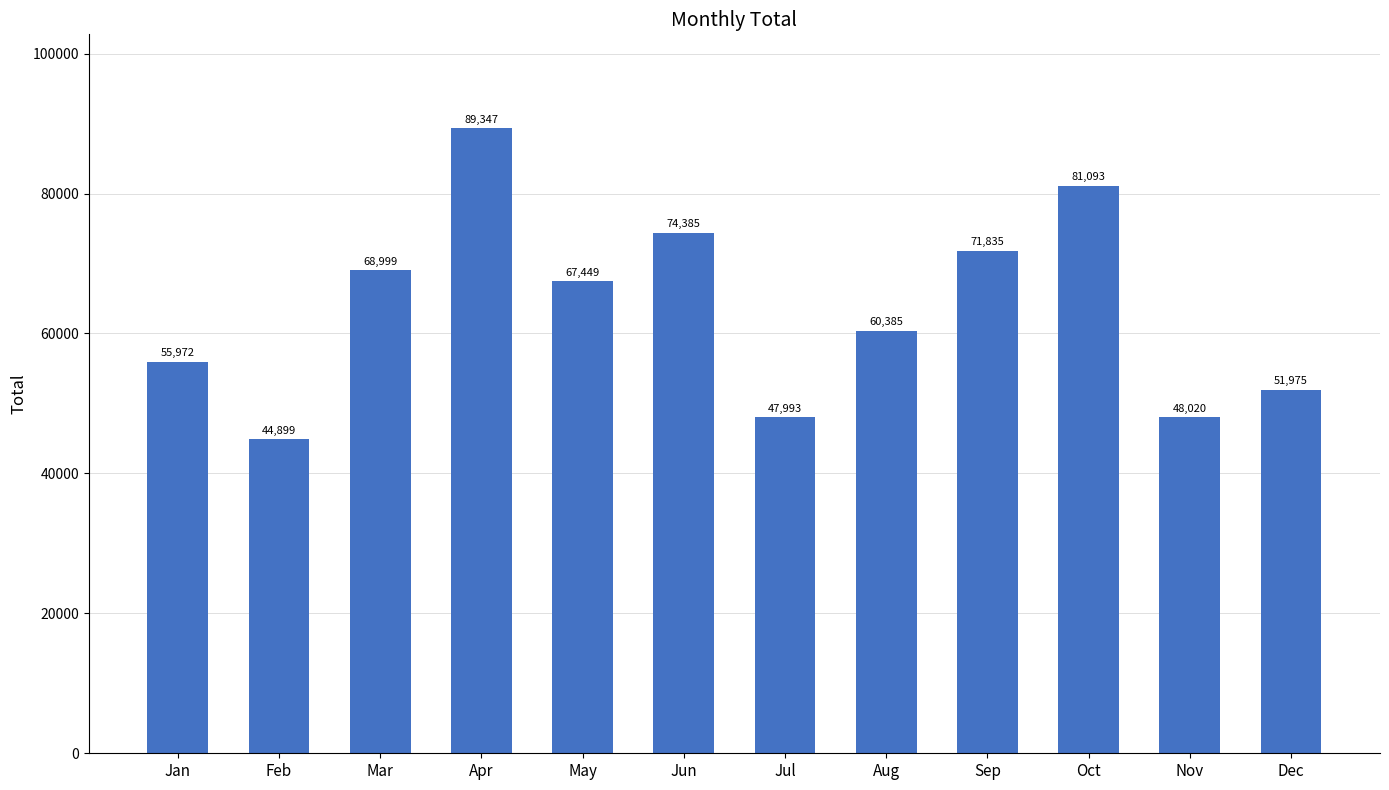

What is the minimum value shown in the chart?

44899